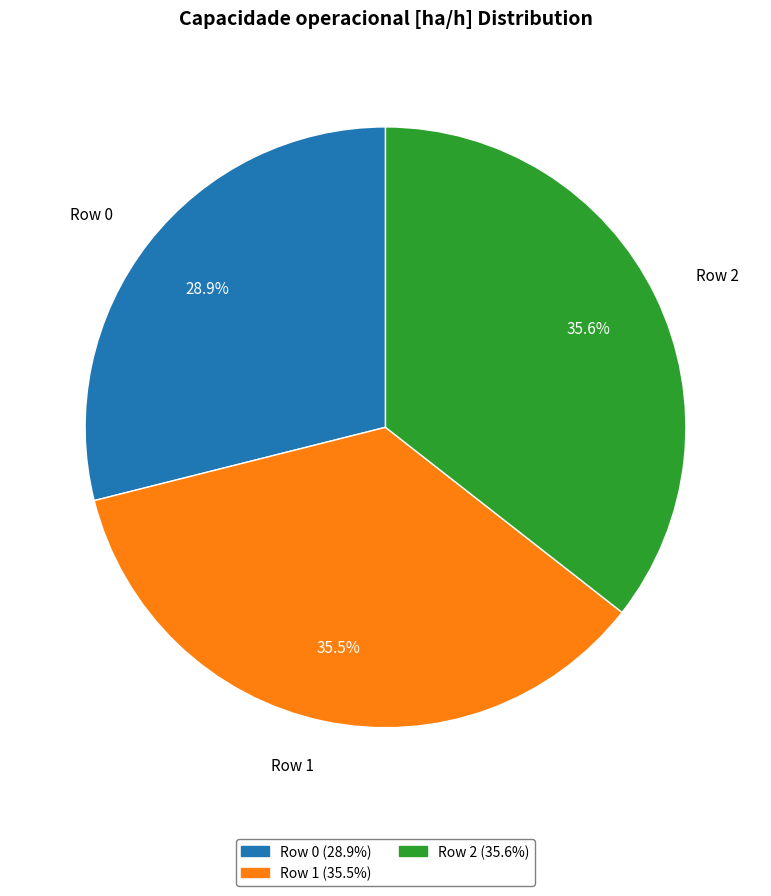

To the nearest percent, what is the combined percentage of Row 2 and Row 0?

64%